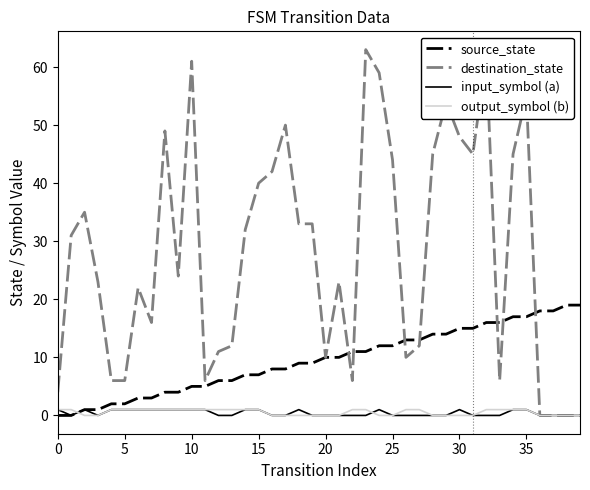

What is the maximum value shown in the chart?

63